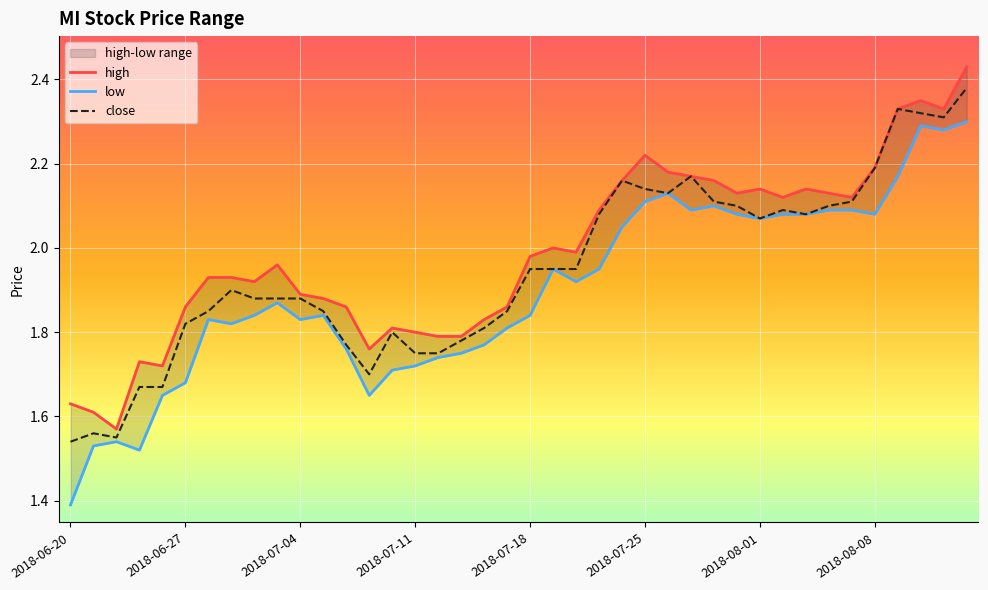

Read the high value at 21.

2.0